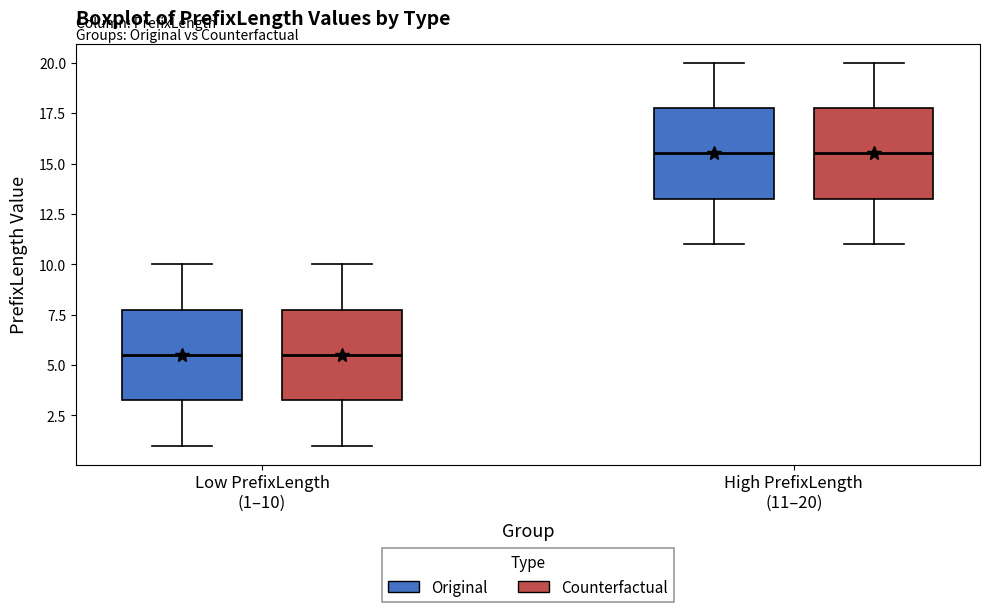

Reading left to right, read every box against the y-axis: the position of its median line, the range the box covers, and the ends of its whiskers. The values are not printed on the chart, so give them approximately, as read against the axis.

Low PrefixLength (1–10) (Original): median 5.5, box 3.5 to 8.0, whiskers 1.0 to 10.0
Low PrefixLength (1–10) (Counterfactual): median 5.5, box 3.5 to 8.0, whiskers 1.0 to 10.0
High PrefixLength (11–20) (Original): median 15.5, box 13.5 to 18.0, whiskers 11.0 to 20.0
High PrefixLength (11–20) (Counterfactual): median 15.5, box 13.5 to 18.0, whiskers 11.0 to 20.0